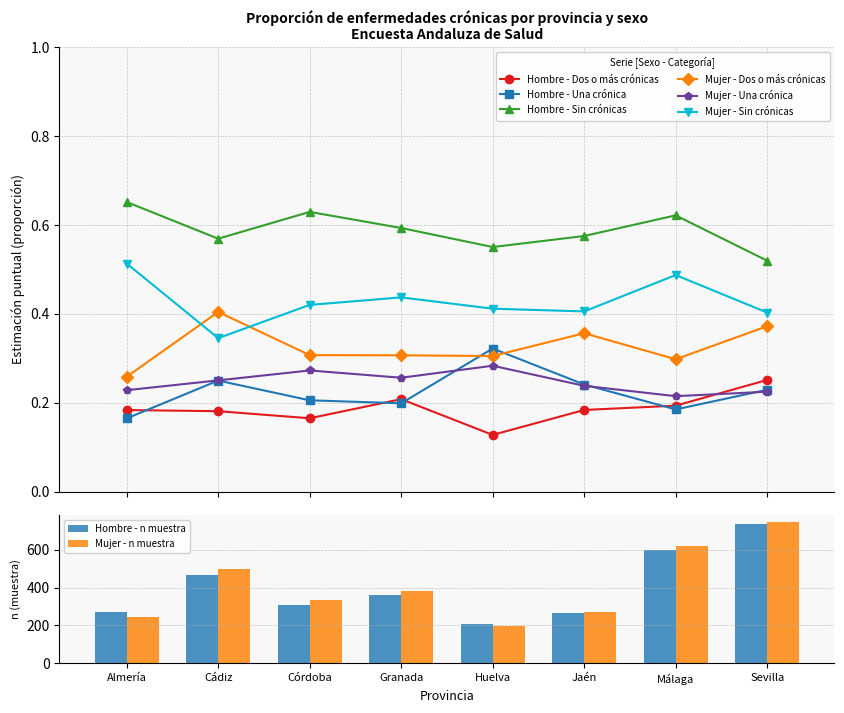

What is the label of the 7th bar from the right?

Cádiz